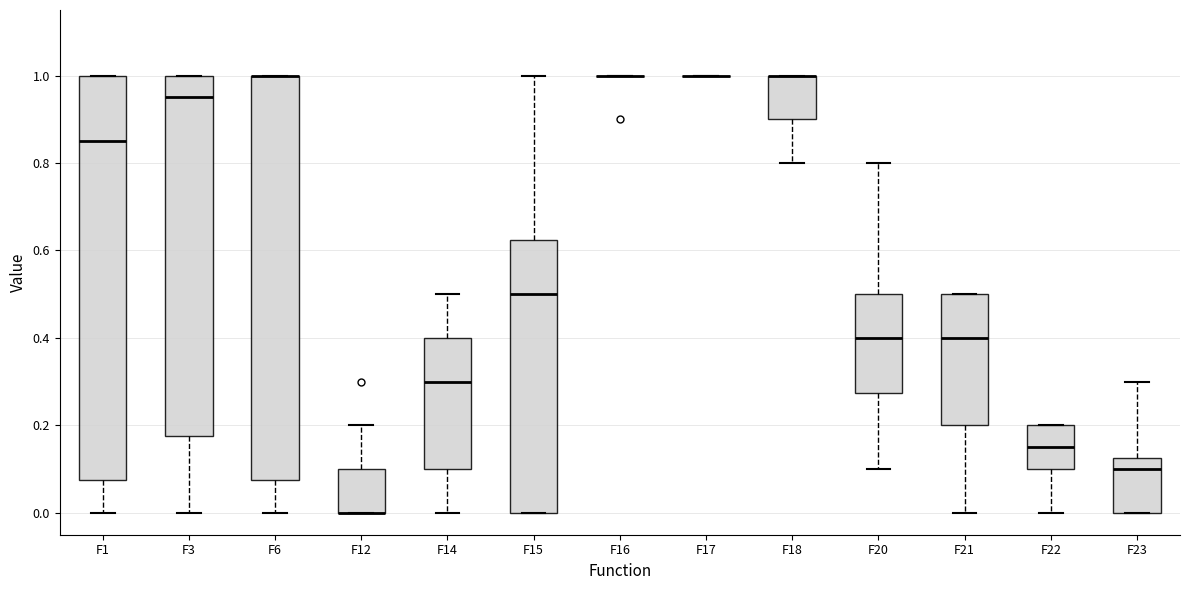

Reading left to right, transcribe this box plot: for each box, give where its median line is, the range the box spans, and where its two whiskers end, as read against the y-axis. The values are not printed on the chart, so give them approximately, as read against the axis.

F1: median 0.86, box 0.08 to 1.00, whiskers 0.00 to 1.00
F3: median 0.96, box 0.18 to 1.00, whiskers 0.00 to 1.00
F6: median 1.00 (drawn on the box's upper edge), box 0.08 to 1.00, whiskers 0.00 to 1.00
F12: median 0.00 (drawn on the box's lower edge), box 0.00 to 0.10, whiskers 0.00 to 0.20
F14: median 0.30, box 0.10 to 0.40, whiskers 0.00 to 0.50
F15: median 0.50, box 0.00 to 0.62, whiskers 0.00 to 1.00
F16: box collapsed to a line at 1.00, whiskers 1.00 to 1.00
F17: box collapsed to a line at 1.00, whiskers 1.00 to 1.00
F18: median 1.00 (drawn on the box's upper edge), box 0.90 to 1.00, whiskers 0.80 to 1.00
F20: median 0.40, box 0.28 to 0.50, whiskers 0.10 to 0.80
F21: median 0.40, box 0.20 to 0.50, whiskers 0.00 to 0.50
F22: median 0.16, box 0.10 to 0.20, whiskers 0.00 to 0.20
F23: median 0.10, box 0.00 to 0.12, whiskers 0.00 to 0.30